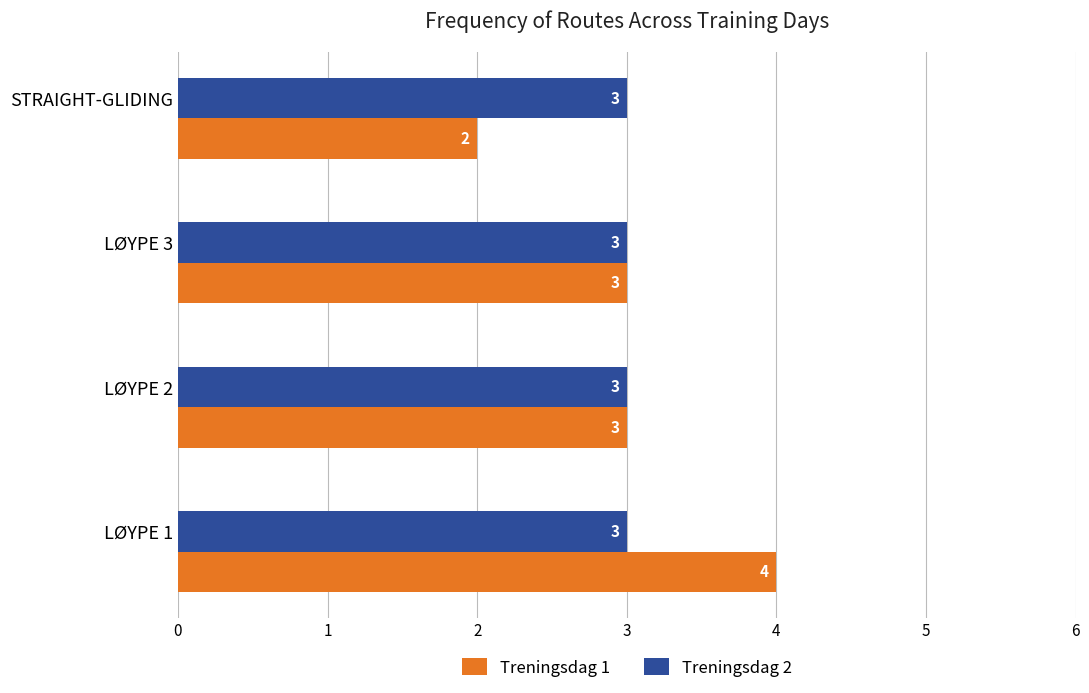

Between LØYPE 3 and STRAIGHT-GLIDING, which series saw the biggest shift?

Treningsdag 1